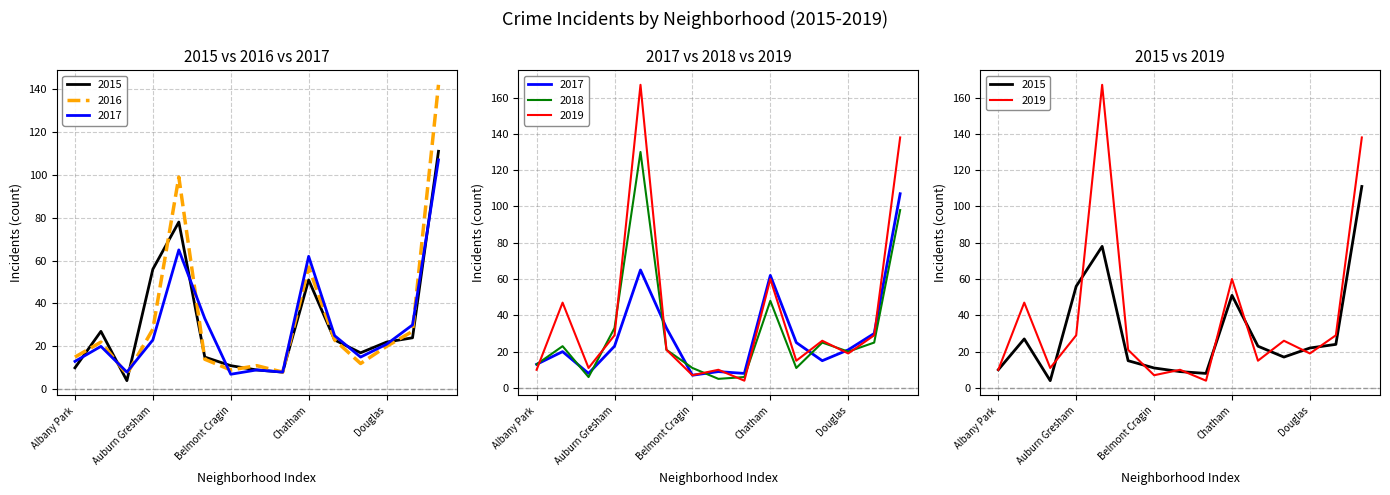

Where is the first local minimum for 2018?

Ashburn